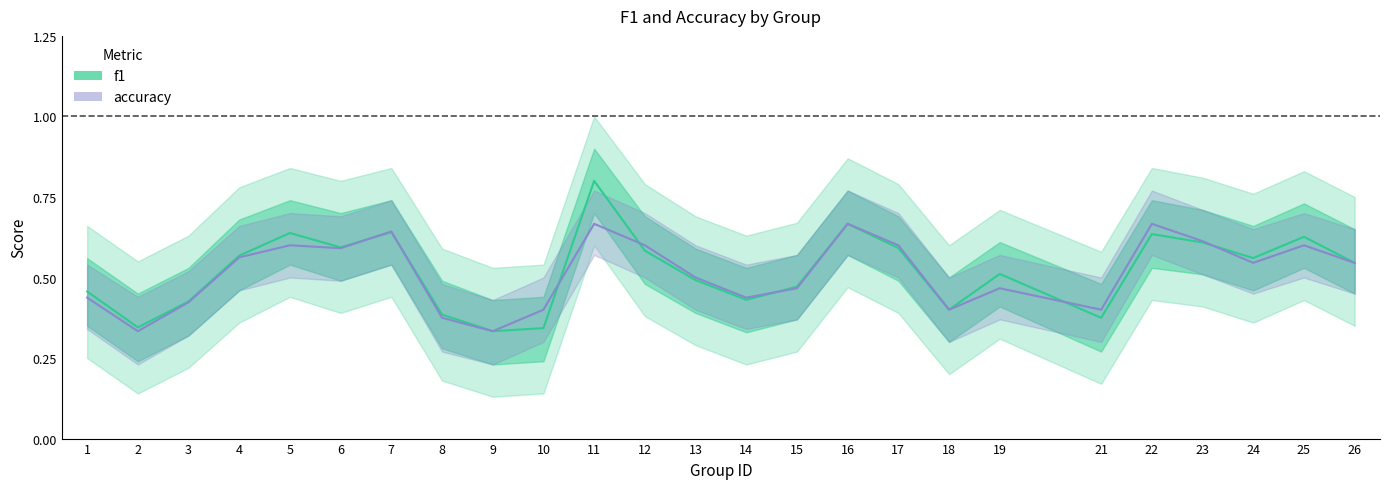

What value does the accuracy series have at 12?

0.6